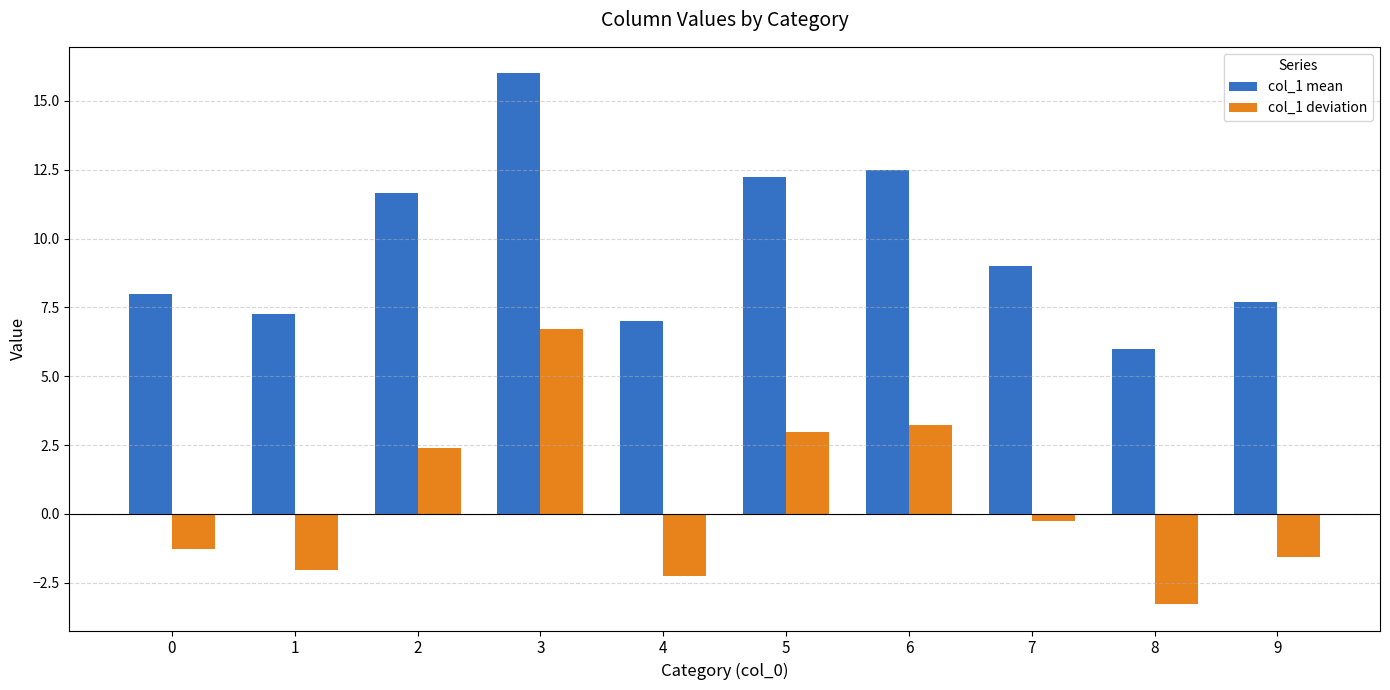

List the series in order of their overall mean, lowest first.

col_1 deviation, col_1 mean